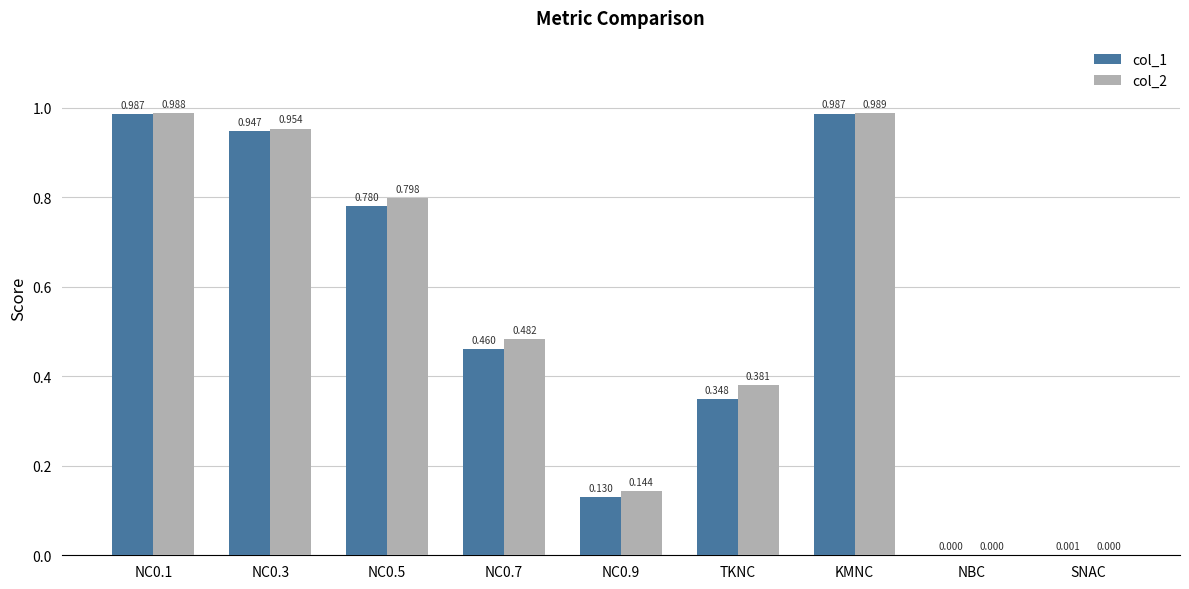

Which label corresponds to the largest value in the chart?

KMNC